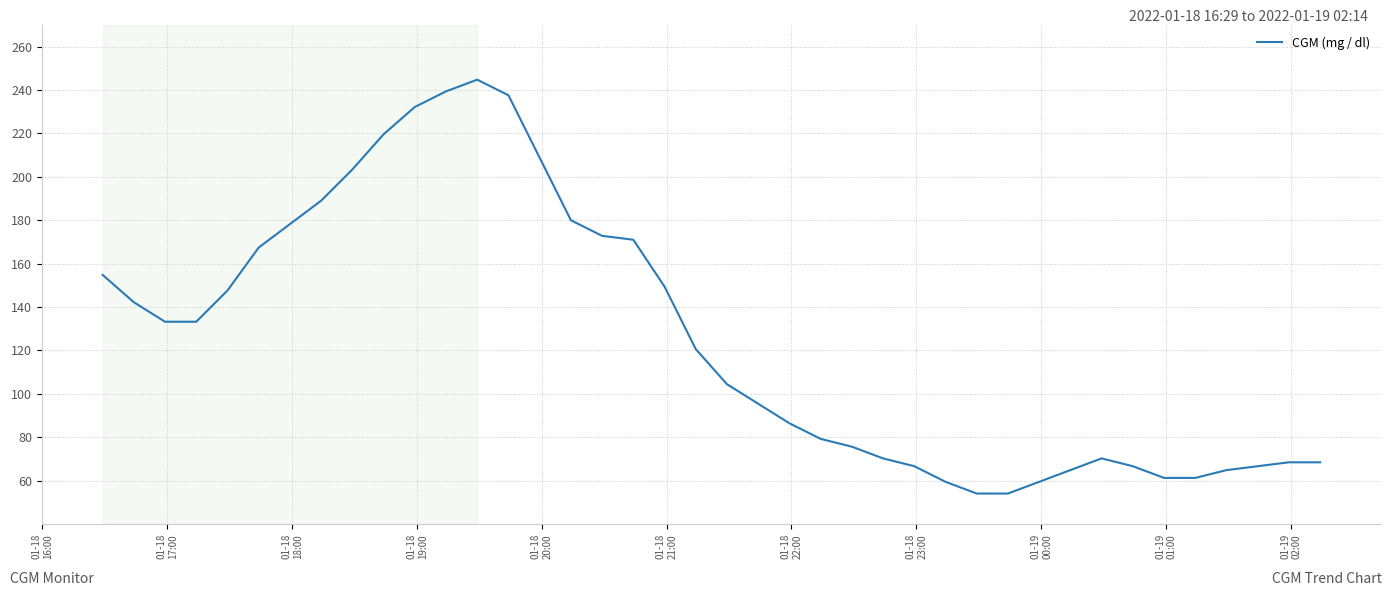

What is the minimum value shown in the chart?

54.0